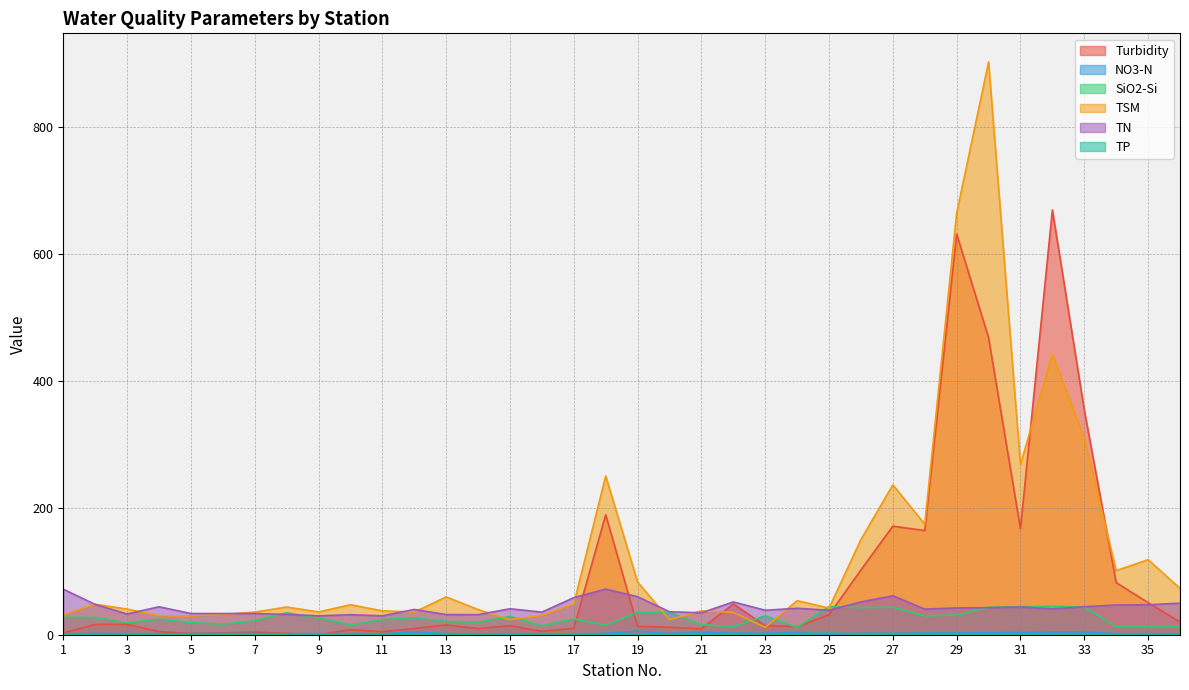

True or false: TN has a value of 42.6 at 30.

True